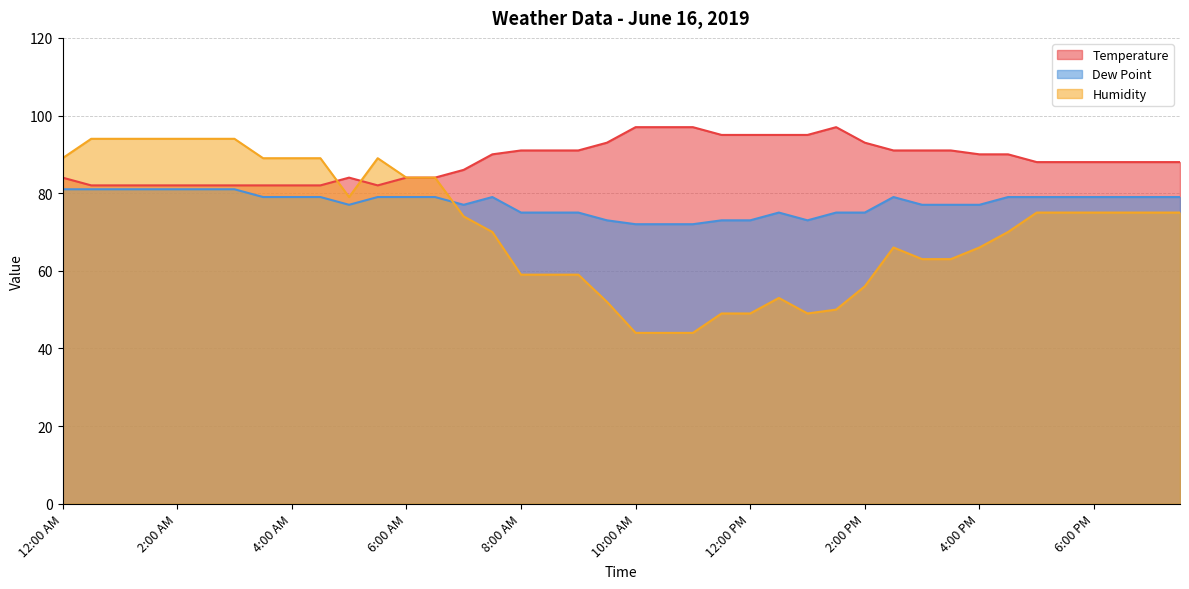

What are all the series names shown in the legend?

Temperature, Dew Point, Humidity